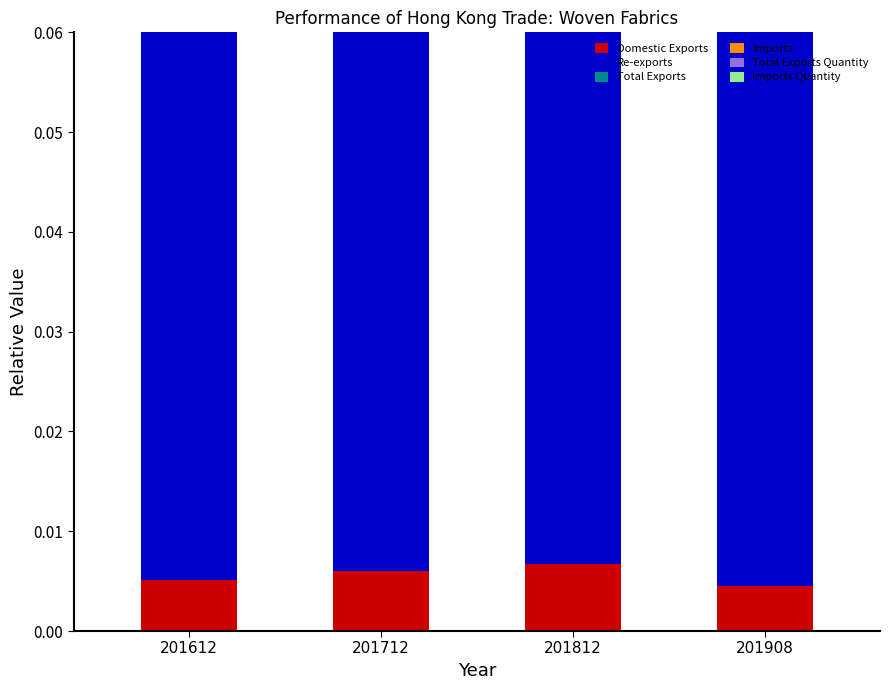

Which series has the largest total across all categories?

Total Exports